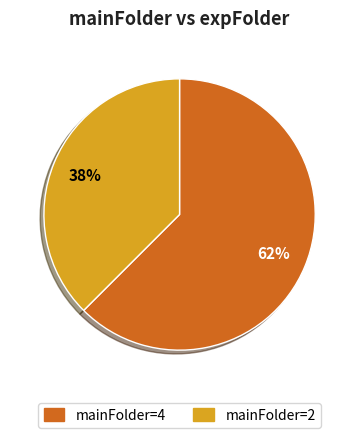

Is there any slice that represents more than half of the pie?

Yes